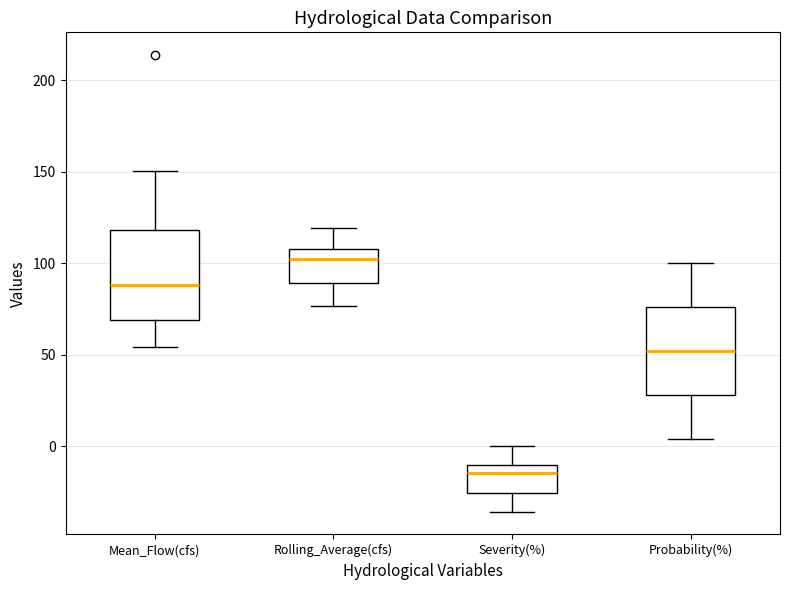

Which box's median line is the highest?

Rolling_Average(cfs)